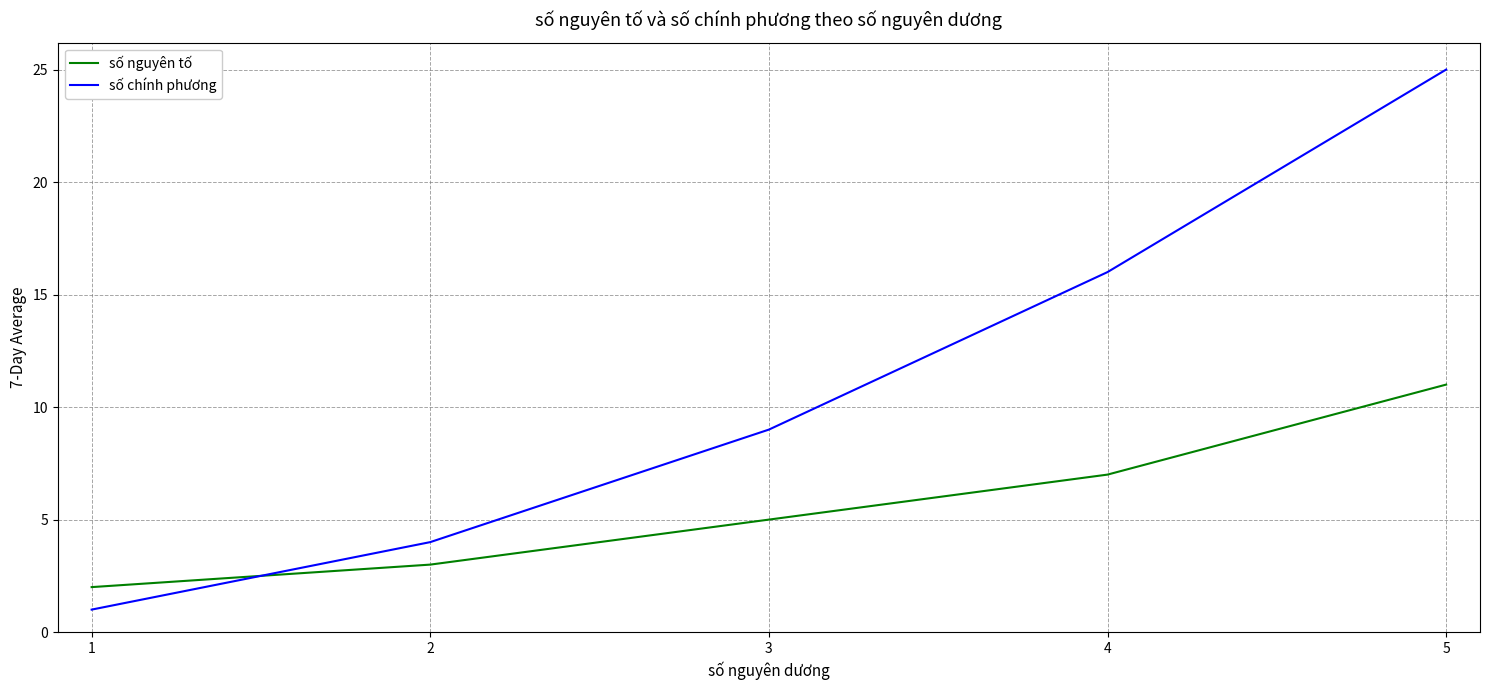

True or false: số nguyên tố and số chính phương cross at least once.

True